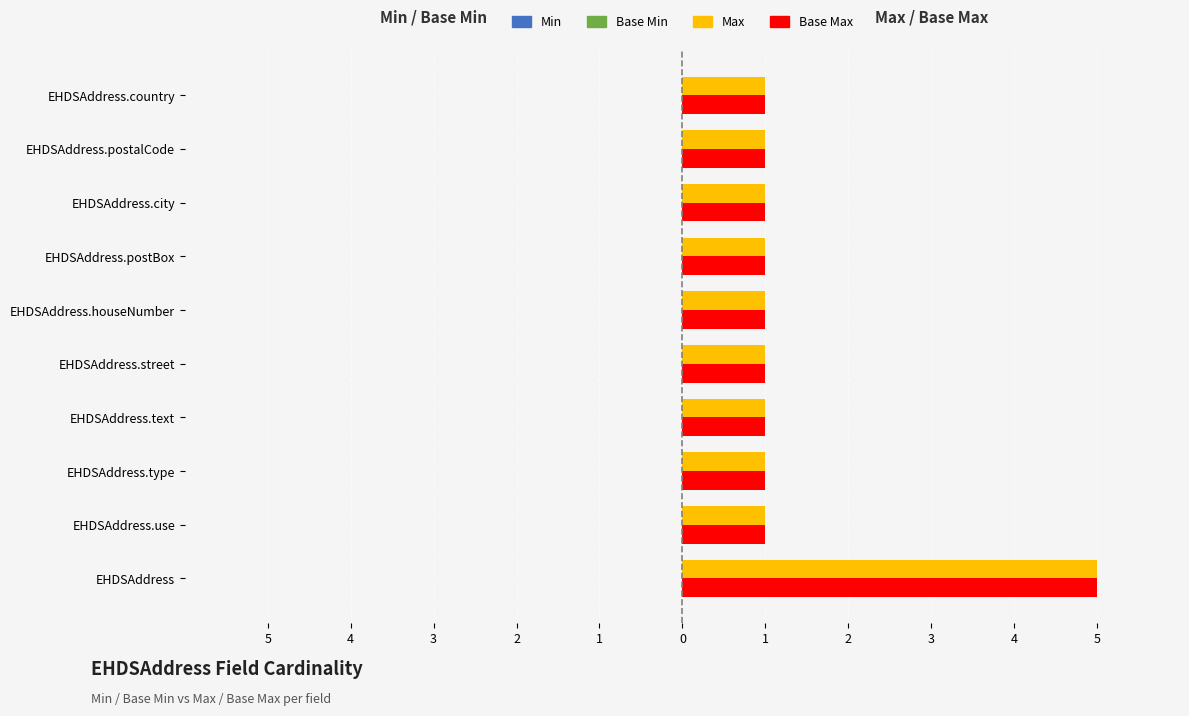

What are all the series names shown in the legend?

Min, Base Min, Max, Base Max